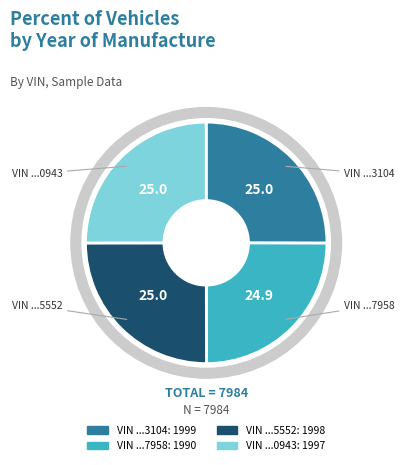

Does any single category account for the majority?

No